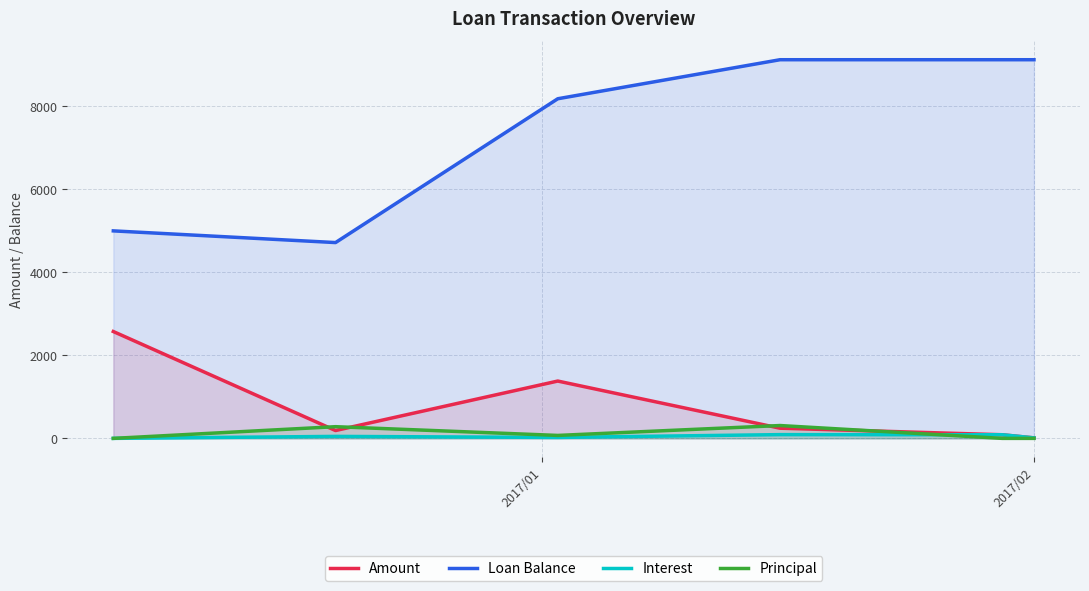

True or false: Amount and Loan Balance cross at least once.

False